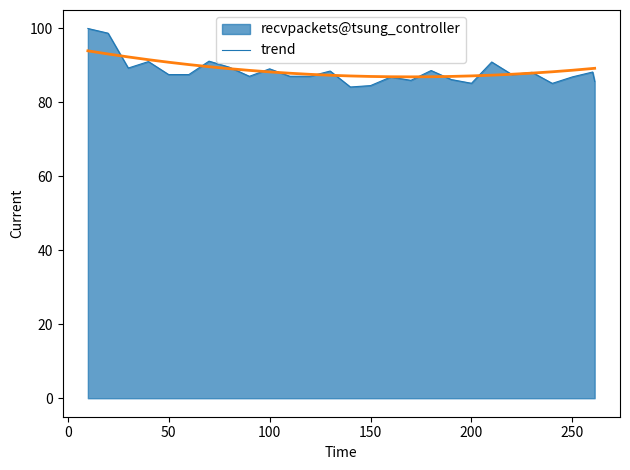

List the series in order of their peak value, lowest first.

trend, recvpackets@tsung_controller